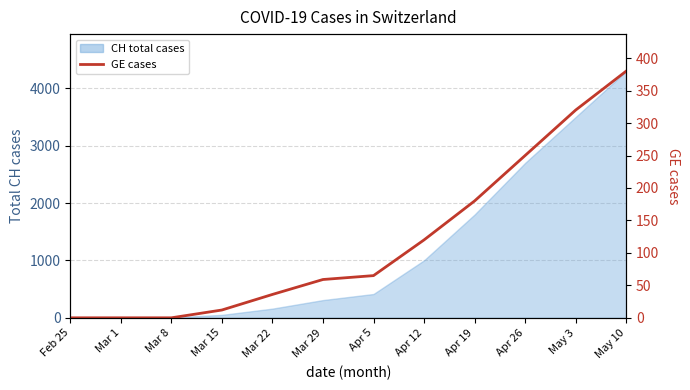

Rank the categories by value from highest to lowest.

May 10, May 3, Apr 26, Apr 19, Apr 12, Apr 5, Mar 29, Mar 22, Mar 15, Feb 25, Mar 1, Mar 8